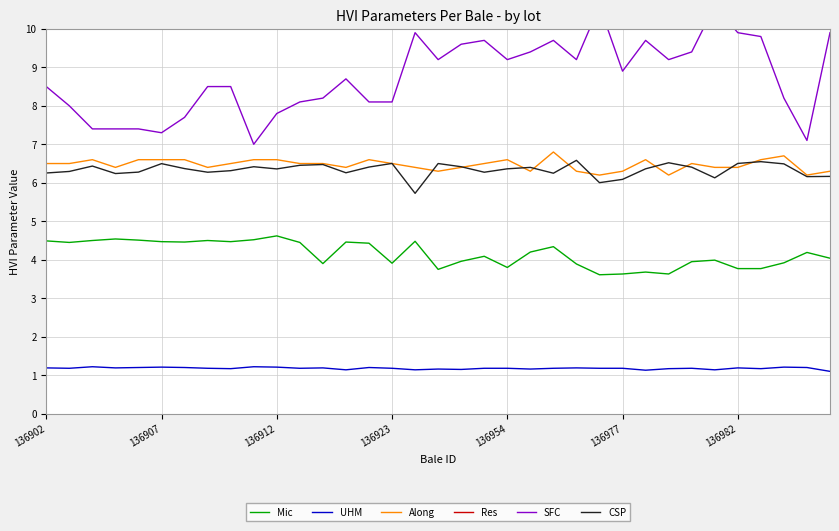

True or false: UHM has a value of 0.8 at 136907.

False